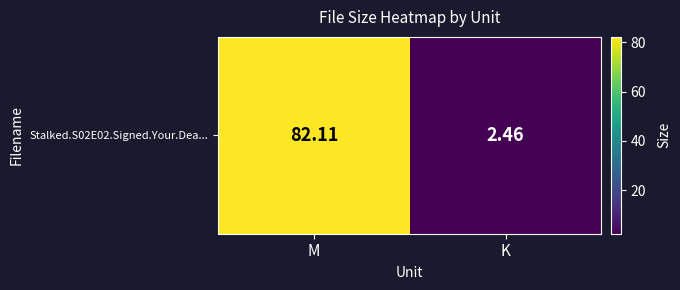

Reading left to right, extract all data points from this chart.

M=82.1	K=2.5